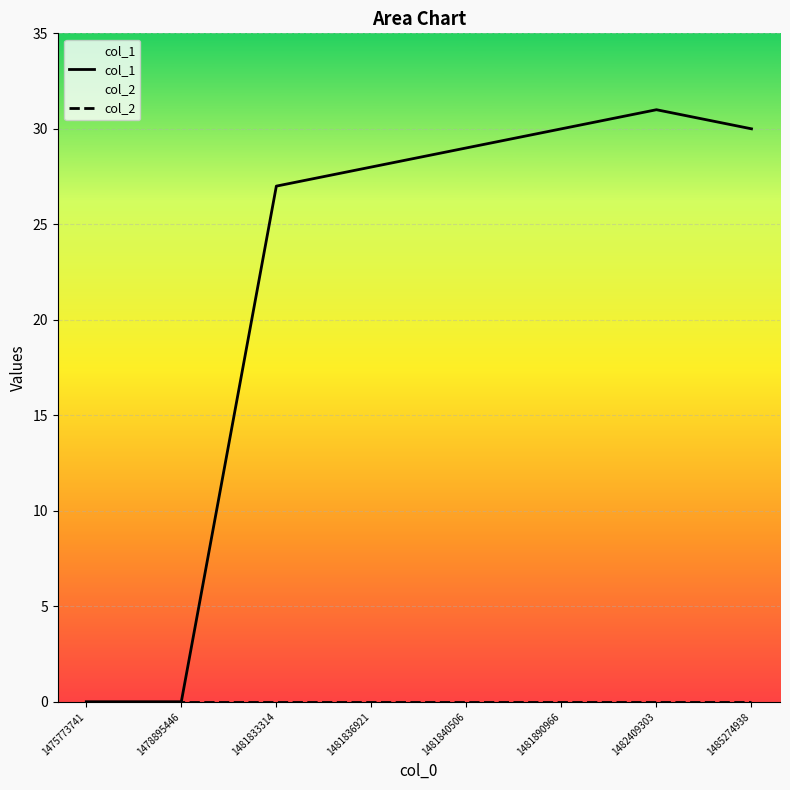

True or false: col_2 and col_1 intersect in this chart.

False